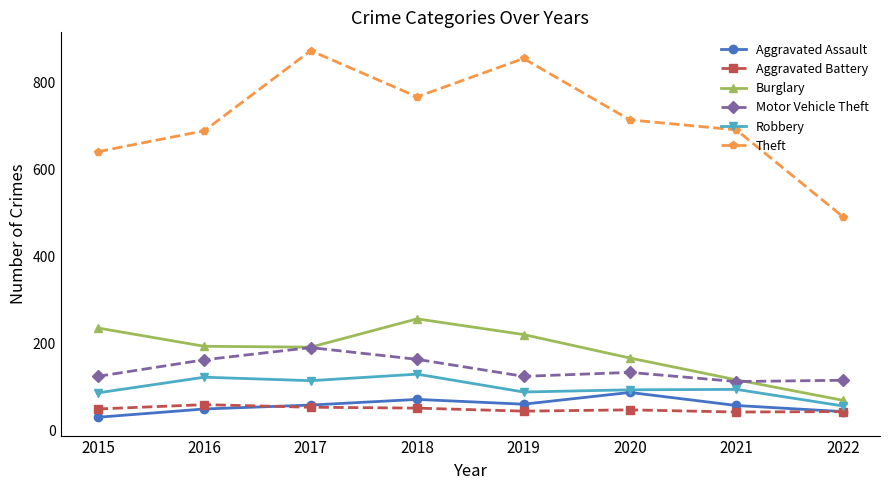

What is the value of the Aggravated Battery point at the 5th from the left?

45